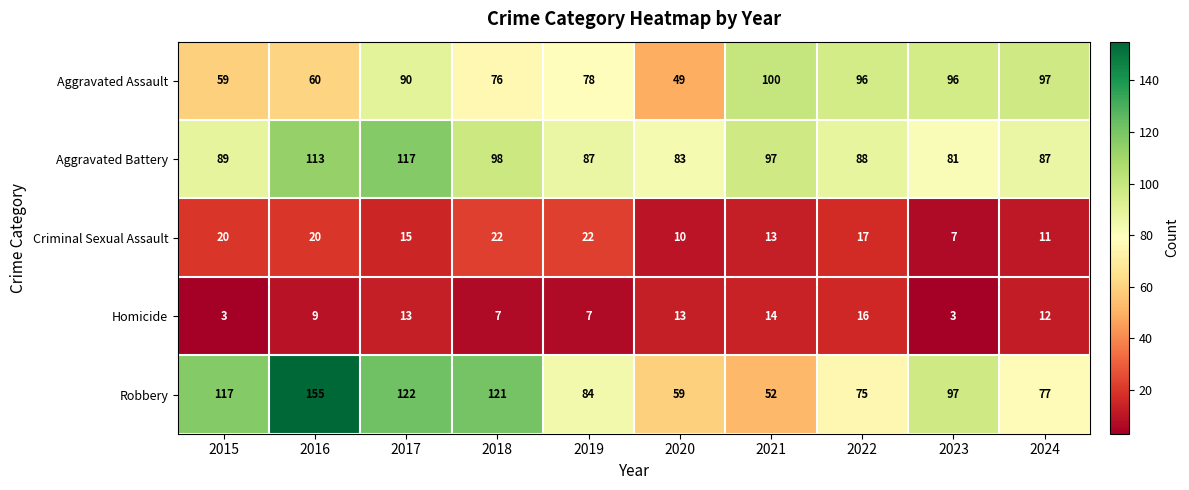

At how many categories does at least one series exceed 109?

4